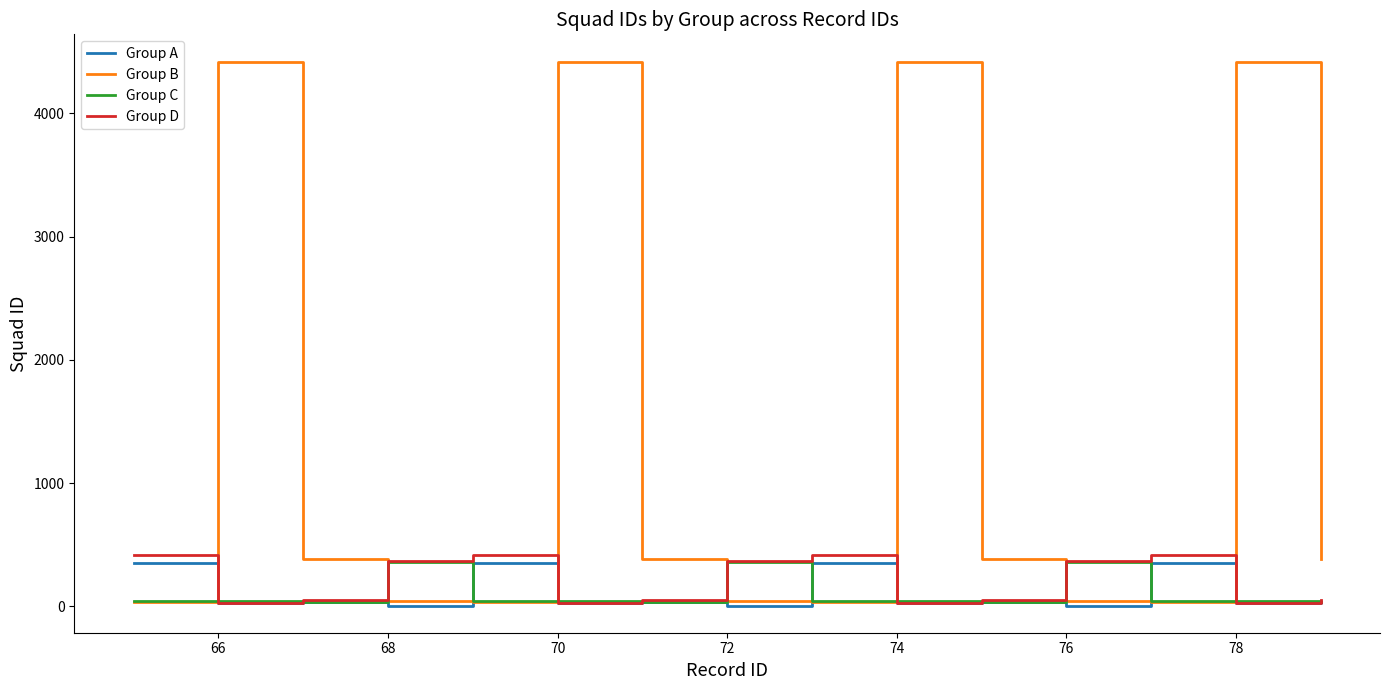

Which series has the largest total across all categories?

Group B